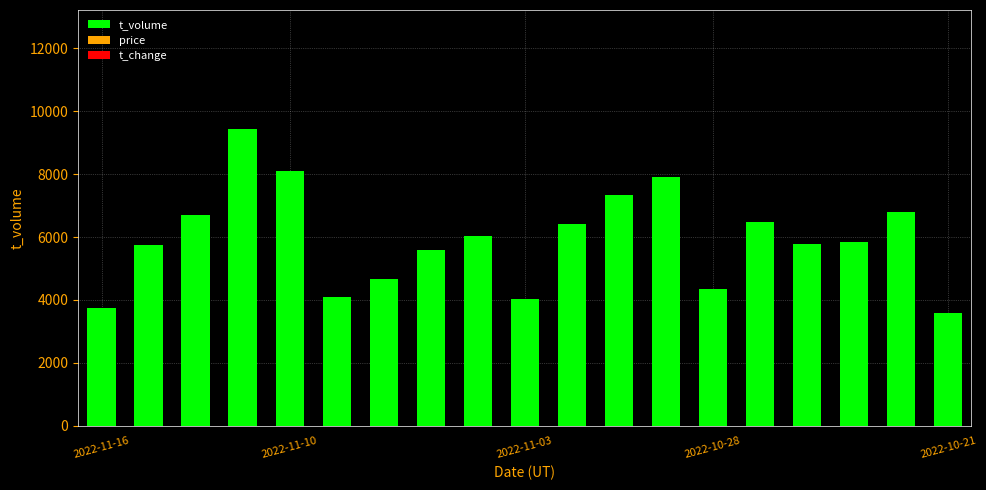

What is the difference between the maximum and minimum values?

5867